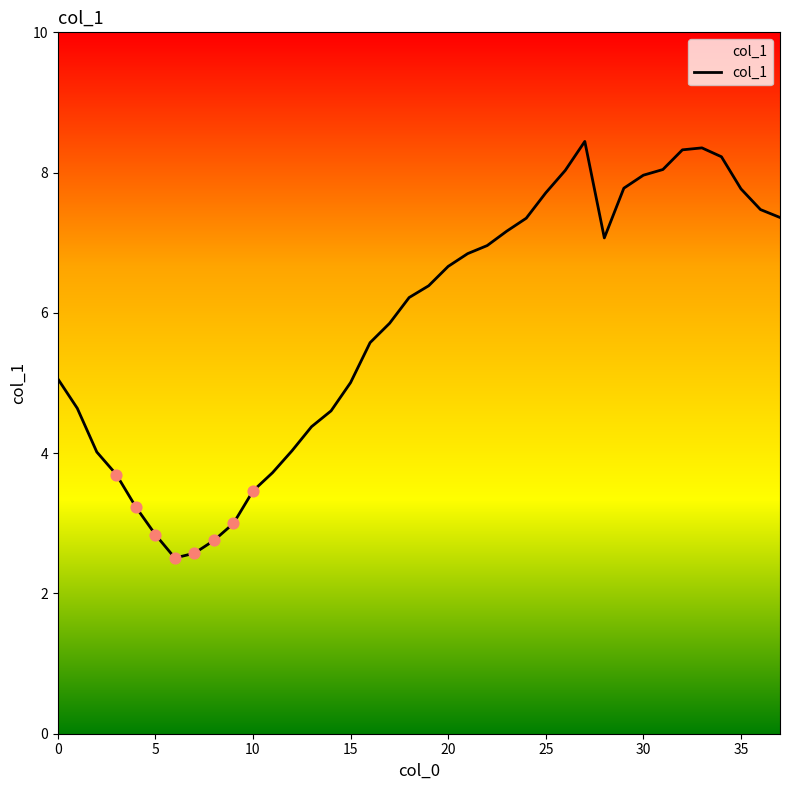

What is the difference between the maximum and minimum values?

5.9